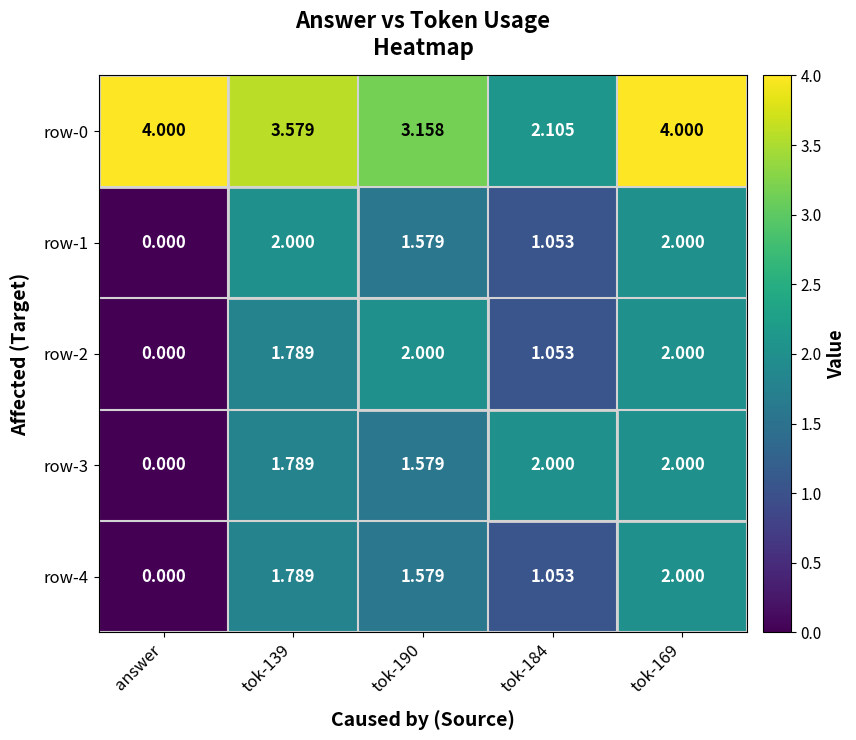

Where does the row-0 series first go above 3?

answer